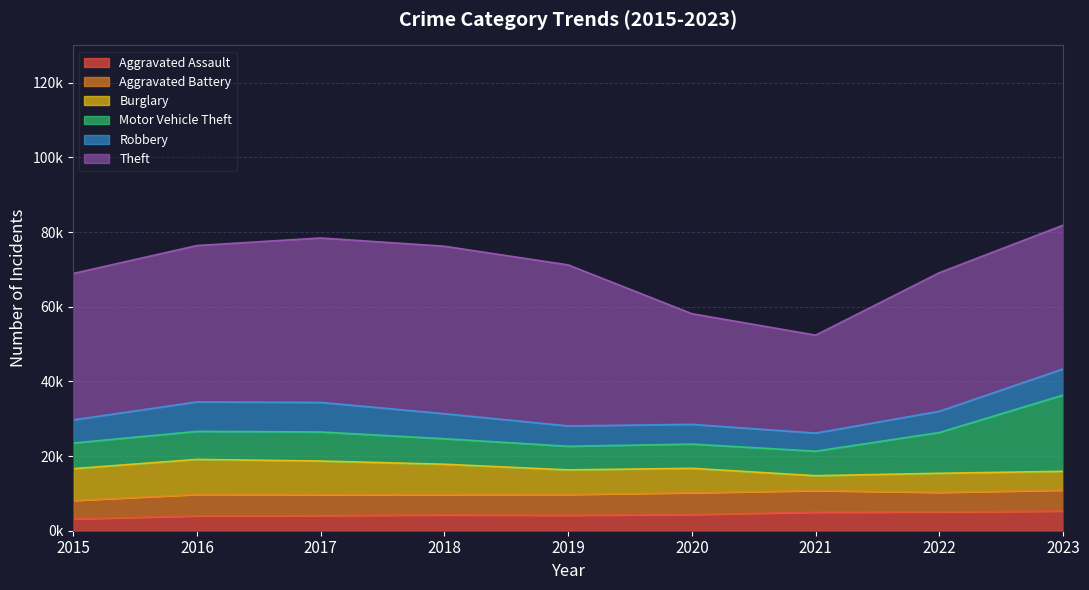

At which category is the sum across all series the highest?

2023